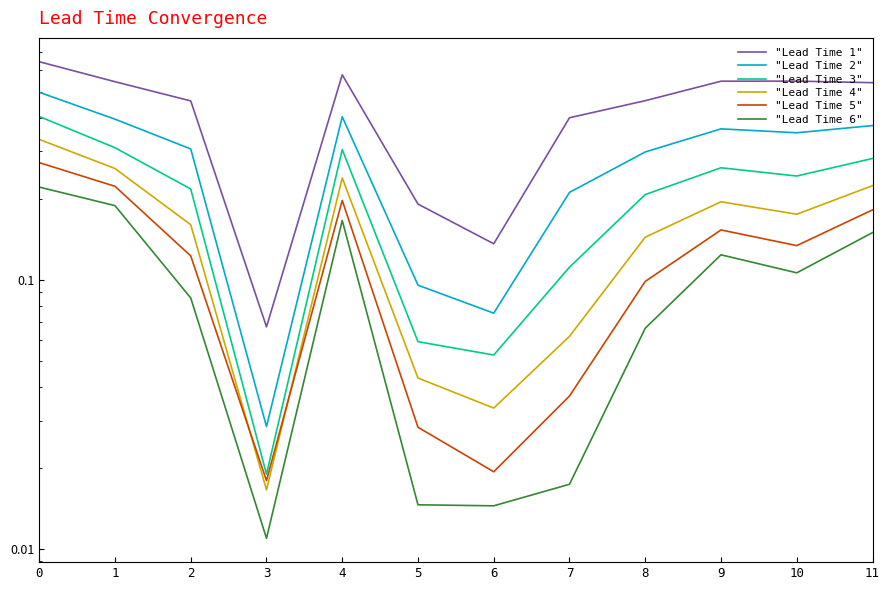

Reading left to right, what are all the values shown in this chart?

"Lead Time 1": 0.6	0.5	0.5	0.1	0.6	0.2	0.1	0.4	0.5	0.5	0.5	0.5
"Lead Time 2": 0.5	0.4	0.3	0.0	0.4	0.1	0.1	0.2	0.3	0.4	0.4	0.4
"Lead Time 3": 0.4	0.3	0.2	0.0	0.3	0.1	0.1	0.1	0.2	0.3	0.2	0.3
"Lead Time 4": 0.3	0.3	0.2	0.0	0.2	0.0	0.0	0.1	0.1	0.2	0.2	0.2
"Lead Time 5": 0.3	0.2	0.1	0.0	0.2	0.0	0.0	0.0	0.1	0.2	0.1	0.2
"Lead Time 6": 0.2	0.2	0.1	0.0	0.2	0.0	0.0	0.0	0.1	0.1	0.1	0.1